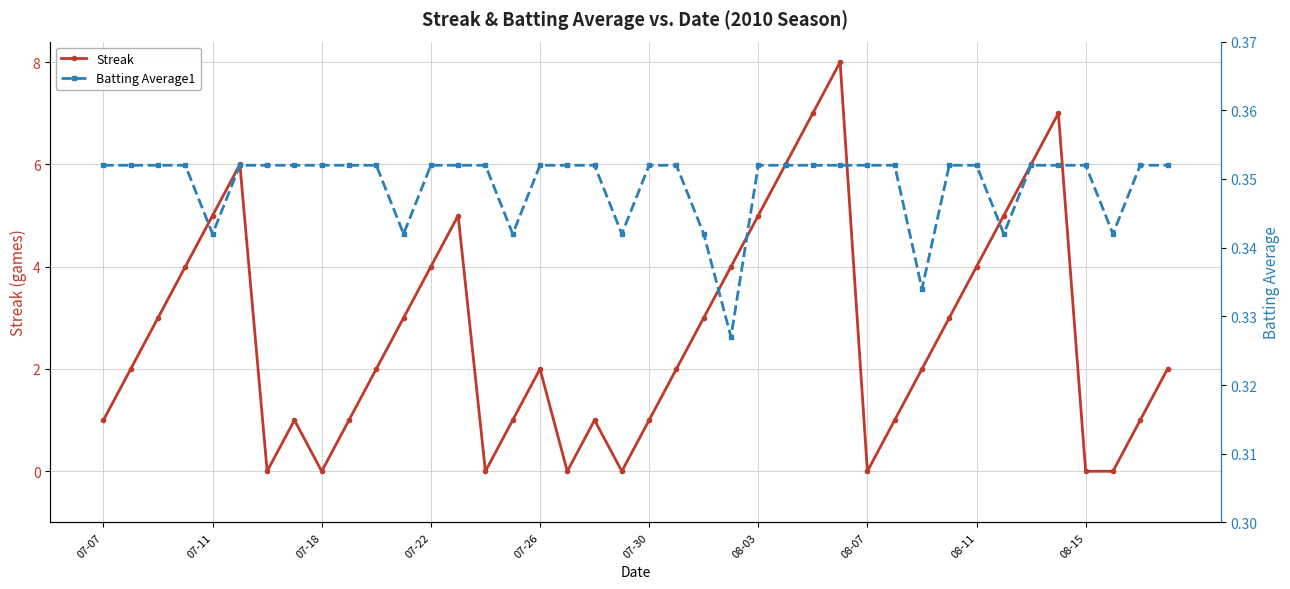

Is it true that Streak equals 3 at 08-03?

False